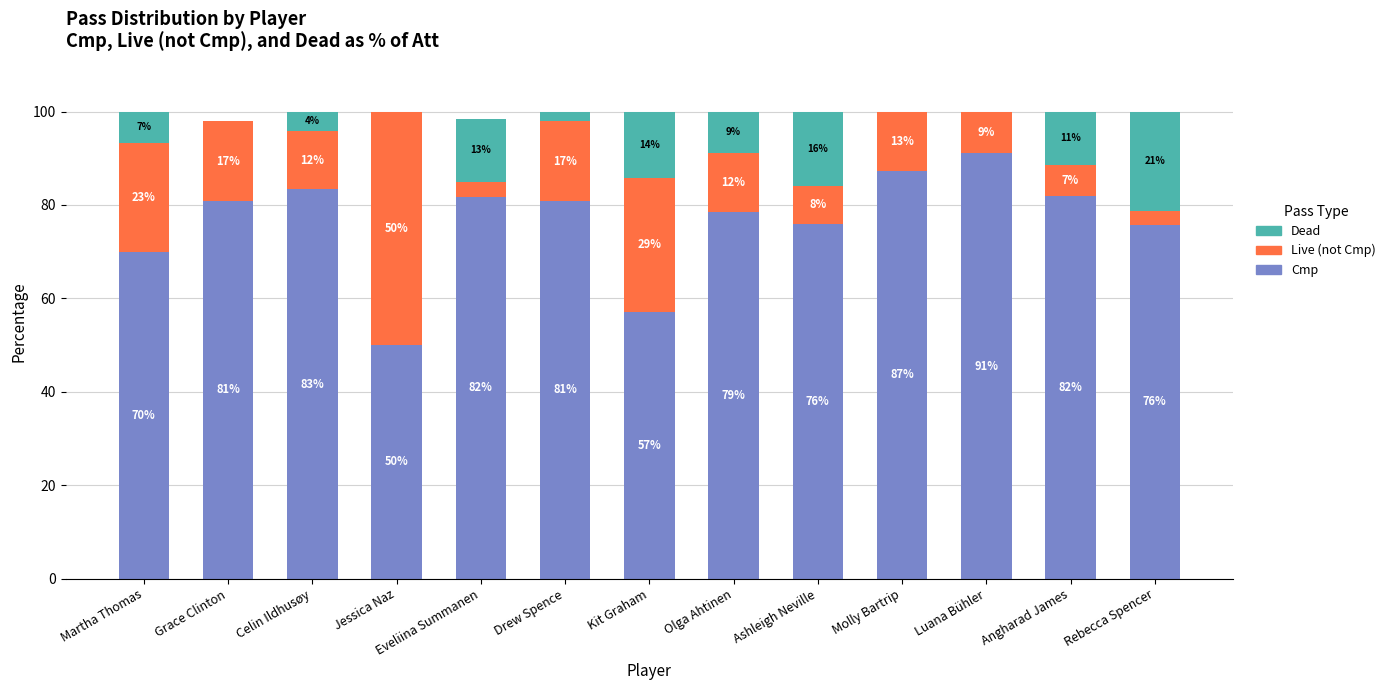

The value of Cmp at Luana Bühler is 91.0. True or false?

True